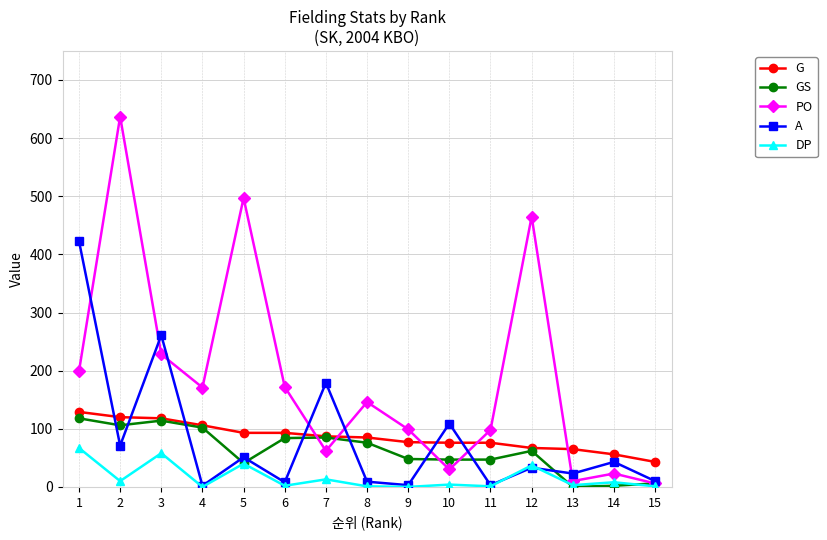

What is the greatest value displayed?

637